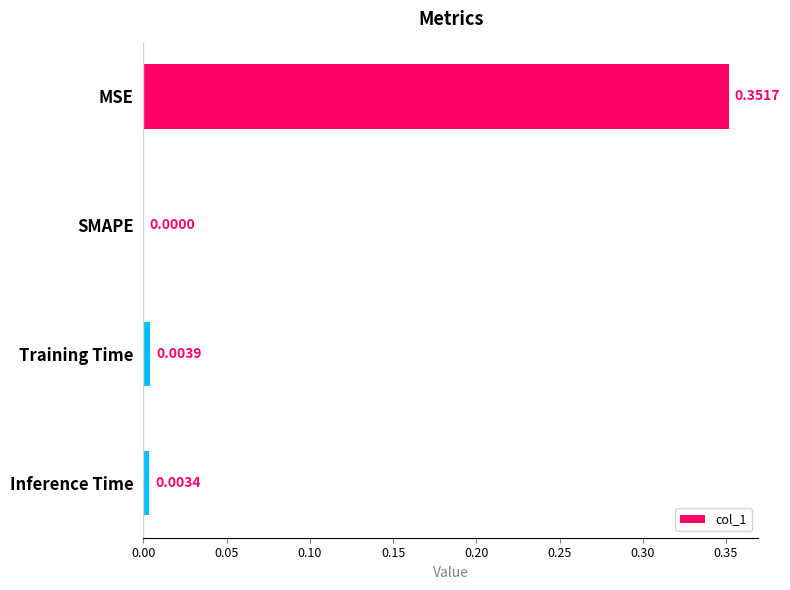

Which category has the highest value across all series?

MSE